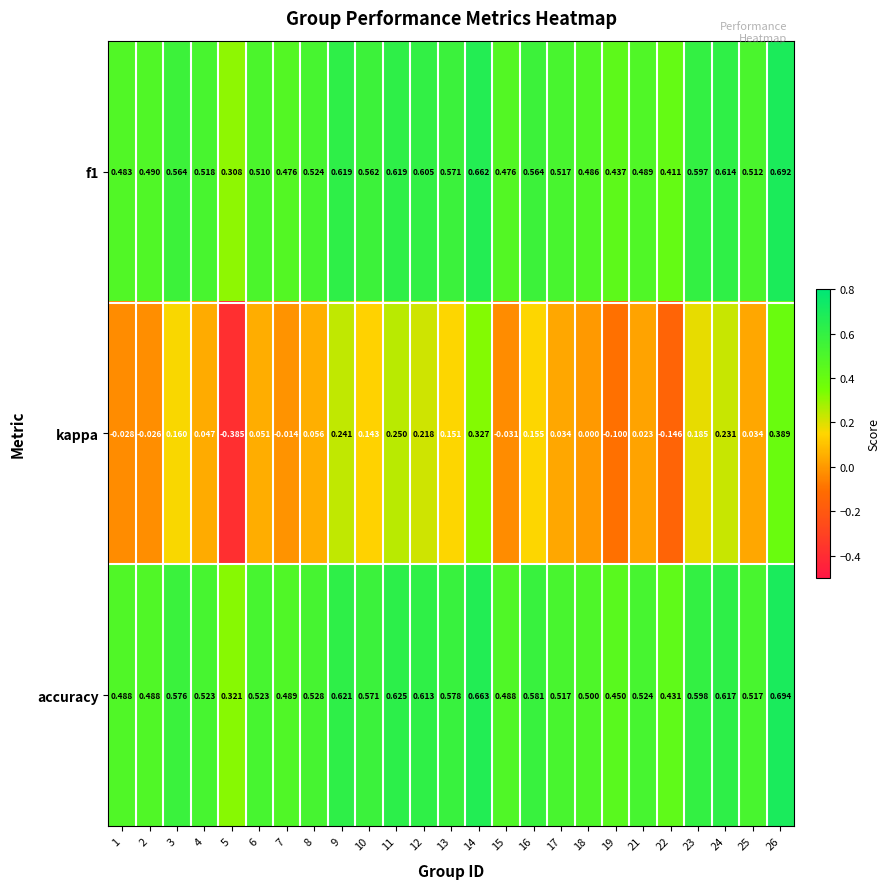

Which category has the highest value across all series?

26